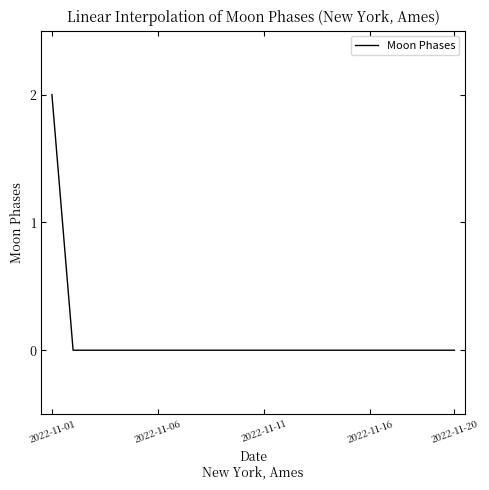

How many lines are shown in the chart?

1